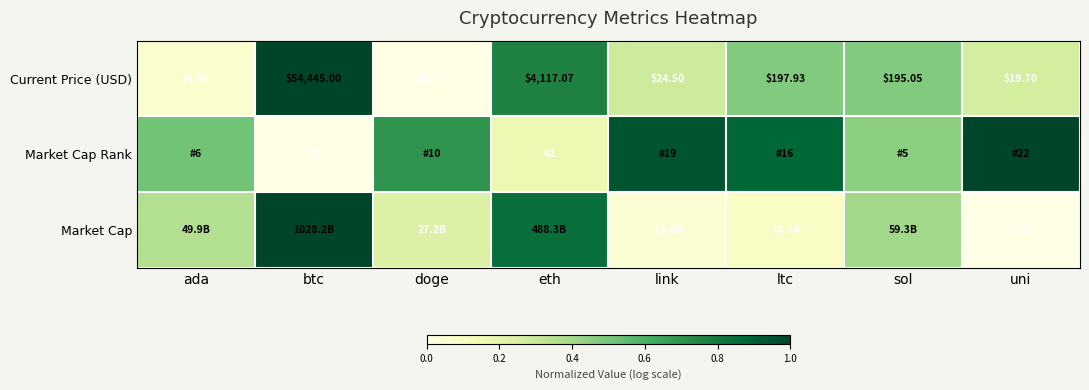

At which label does Current Price (USD) reach its minimum?

doge